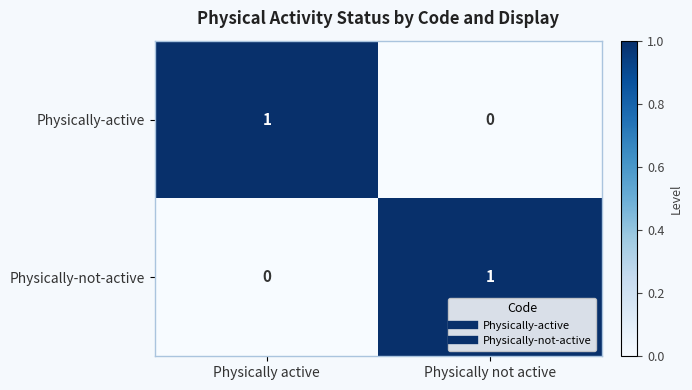

What is the difference between the highest and lowest values at Physically active?

1